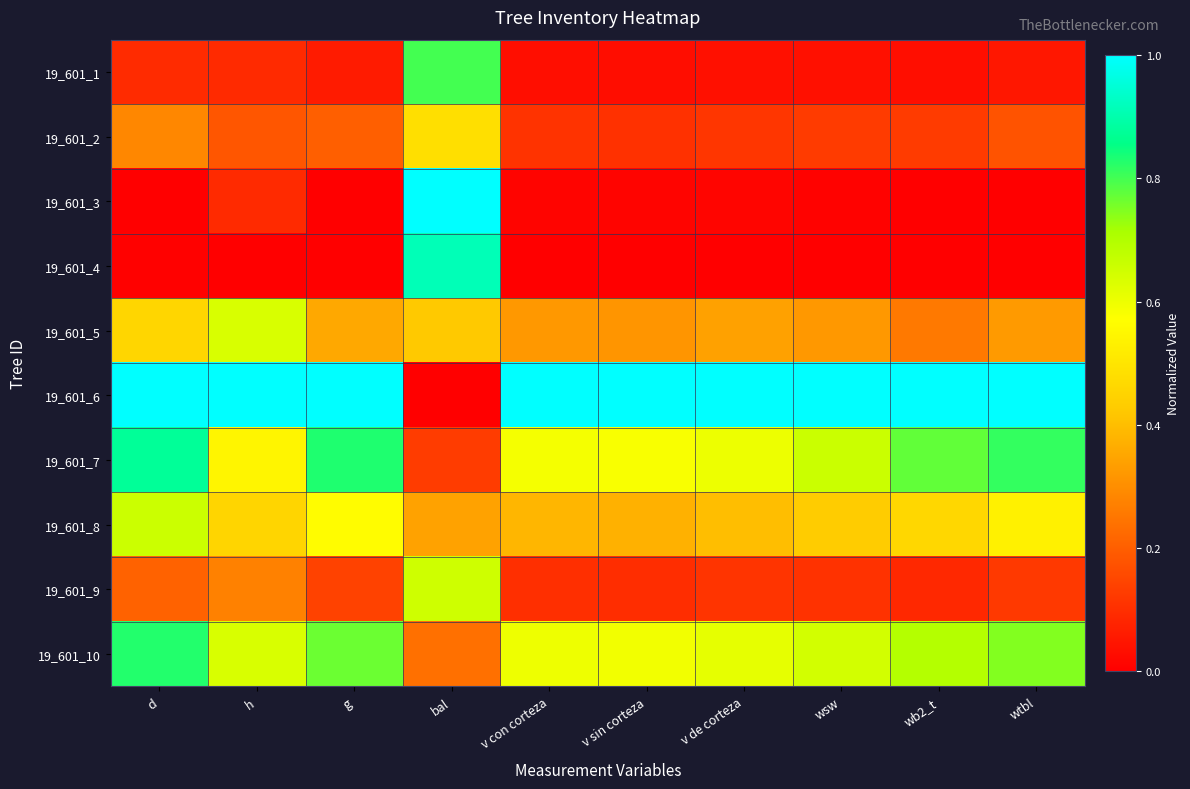

Reading left to right, list all the values displayed in this chart.

19_601_1: d=0.1	h=0.1	g=0.1	bal=0.8	v con corteza=0.0	v sin corteza=0.0	v de corteza=0.0	wsw=0.0	wb2_t=0.0	wtbl=0.0
19_601_2: d=0.3	h=0.2	g=0.2	bal=0.5	v con corteza=0.1	v sin corteza=0.1	v de corteza=0.1	wsw=0.1	wb2_t=0.1	wtbl=0.2
19_601_3: d=0.0	h=0.1	g=0.0	bal=1.0	v con corteza=0.0	v sin corteza=0.0	v de corteza=0.0	wsw=0.0	wb2_t=0.0	wtbl=0.0
19_601_4: d=0.0	h=0.0	g=0.0	bal=0.9	v con corteza=0.0	v sin corteza=0.0	v de corteza=0.0	wsw=0.0	wb2_t=0.0	wtbl=0.0
19_601_5: d=0.5	h=0.6	g=0.4	bal=0.4	v con corteza=0.3	v sin corteza=0.3	v de corteza=0.3	wsw=0.3	wb2_t=0.3	wtbl=0.3
19_601_6: d=1.0	h=1.0	g=1.0	bal=0.0	v con corteza=1.0	v sin corteza=1.0	v de corteza=1.0	wsw=1.0	wb2_t=1.0	wtbl=1.0
19_601_7: d=0.9	h=0.5	g=0.8	bal=0.1	v con corteza=0.6	v sin corteza=0.6	v de corteza=0.6	wsw=0.7	wb2_t=0.8	wtbl=0.8
19_601_8: d=0.7	h=0.5	g=0.6	bal=0.3	v con corteza=0.4	v sin corteza=0.4	v de corteza=0.4	wsw=0.4	wb2_t=0.5	wtbl=0.5
19_601_9: d=0.2	h=0.3	g=0.1	bal=0.7	v con corteza=0.1	v sin corteza=0.1	v de corteza=0.1	wsw=0.1	wb2_t=0.1	wtbl=0.1
19_601_10: d=0.8	h=0.6	g=0.8	bal=0.2	v con corteza=0.6	v sin corteza=0.6	v de corteza=0.6	wsw=0.6	wb2_t=0.7	wtbl=0.7